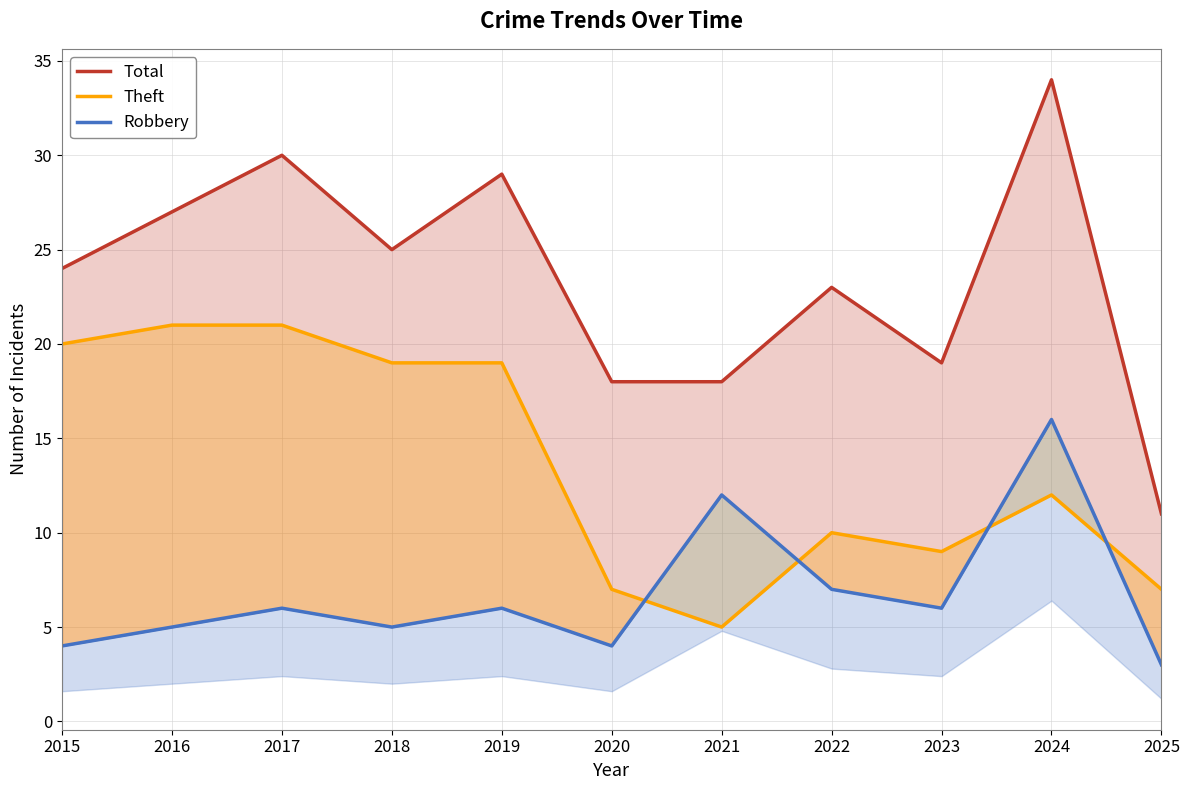

At which category does the chart reach its minimum across all series?

2025